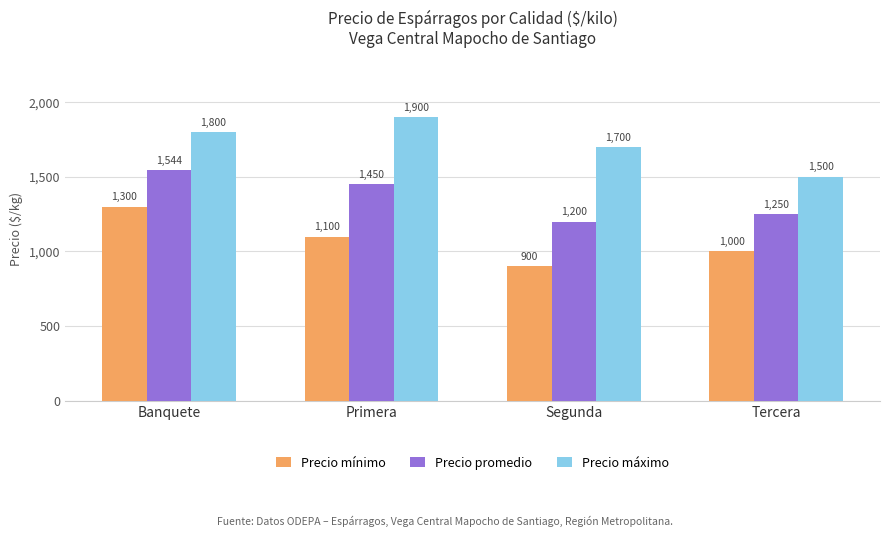

What is the total value across all series at Tercera?

3750